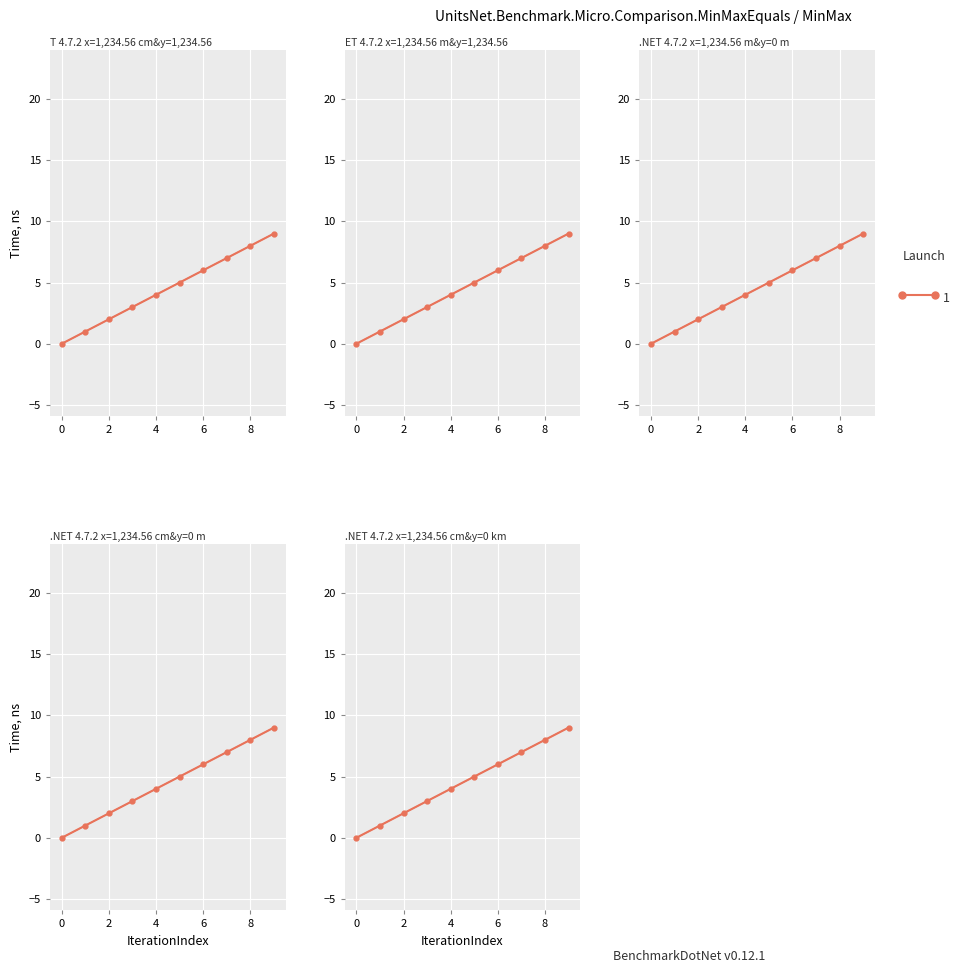

What is the sum of the values at 4 and 7?

11